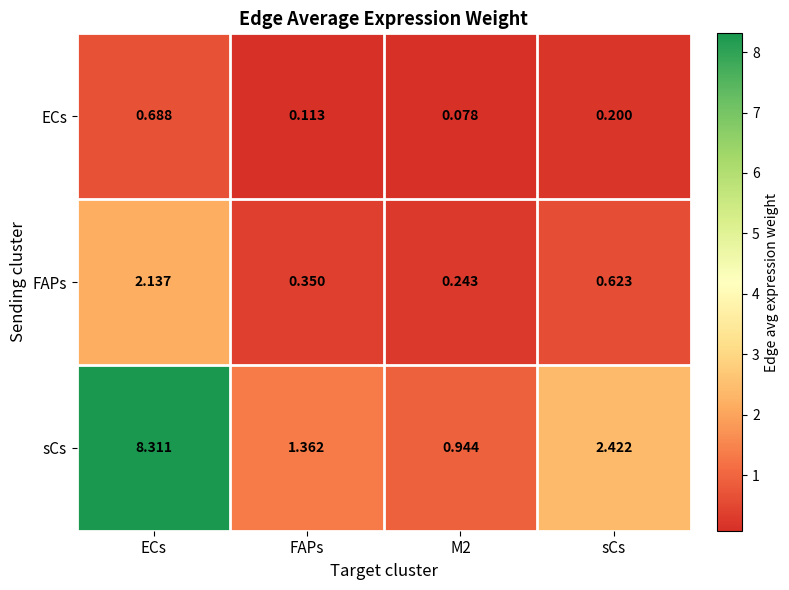

At which label is FAPs closest to 1?

sCs